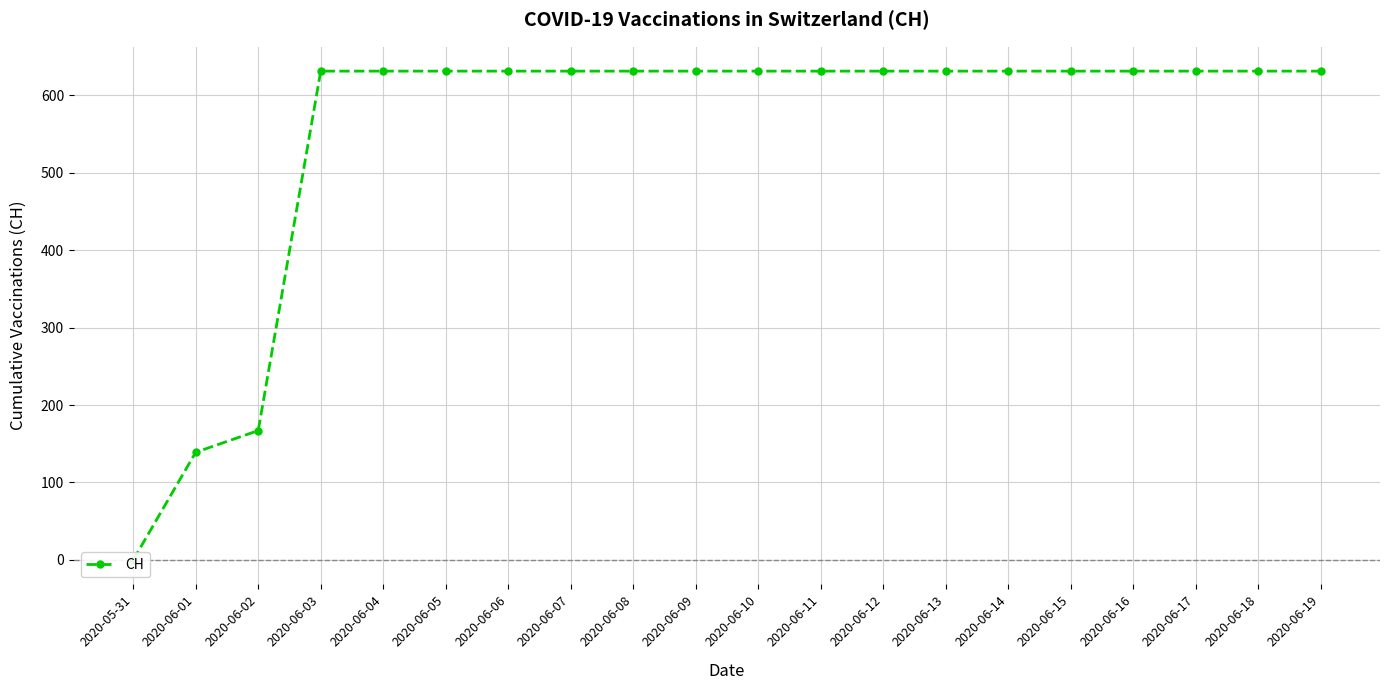

The value at 2020-06-06 is 631. True or false?

True